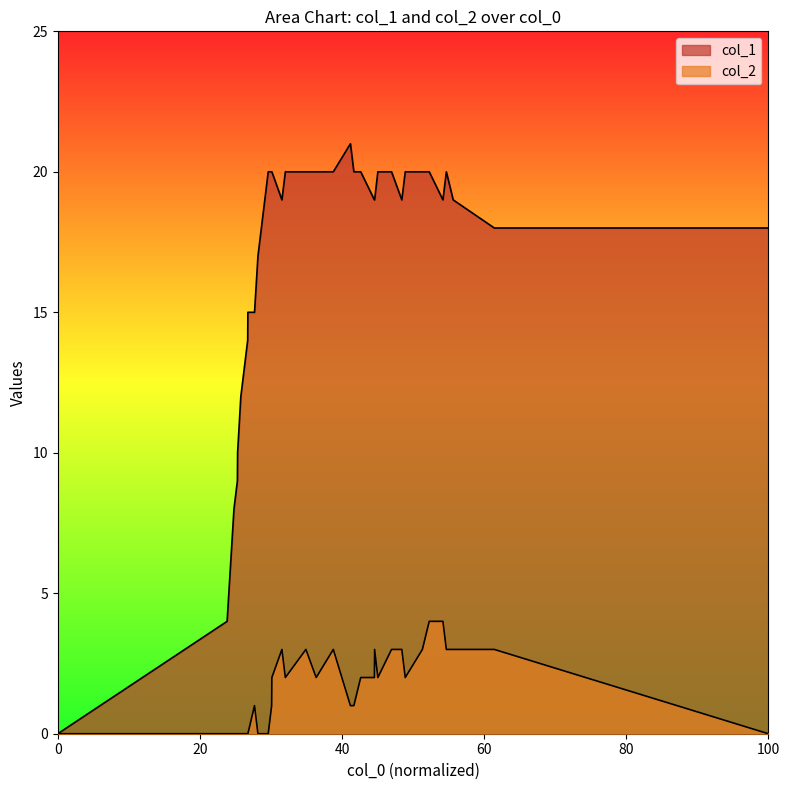

How many data points in col_1 are above 19?

16